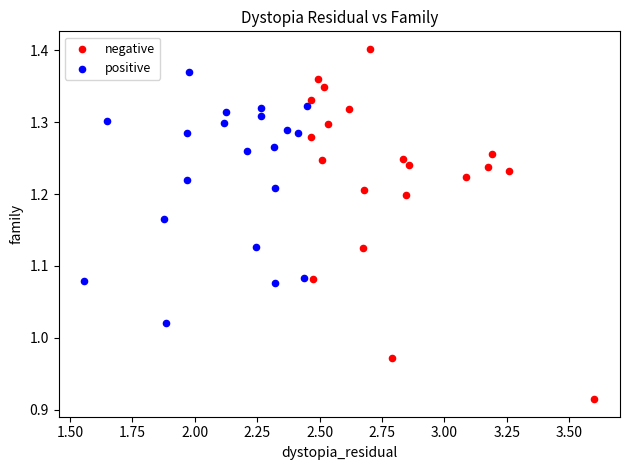

Which series has the largest Y range (max minus min)?

negative